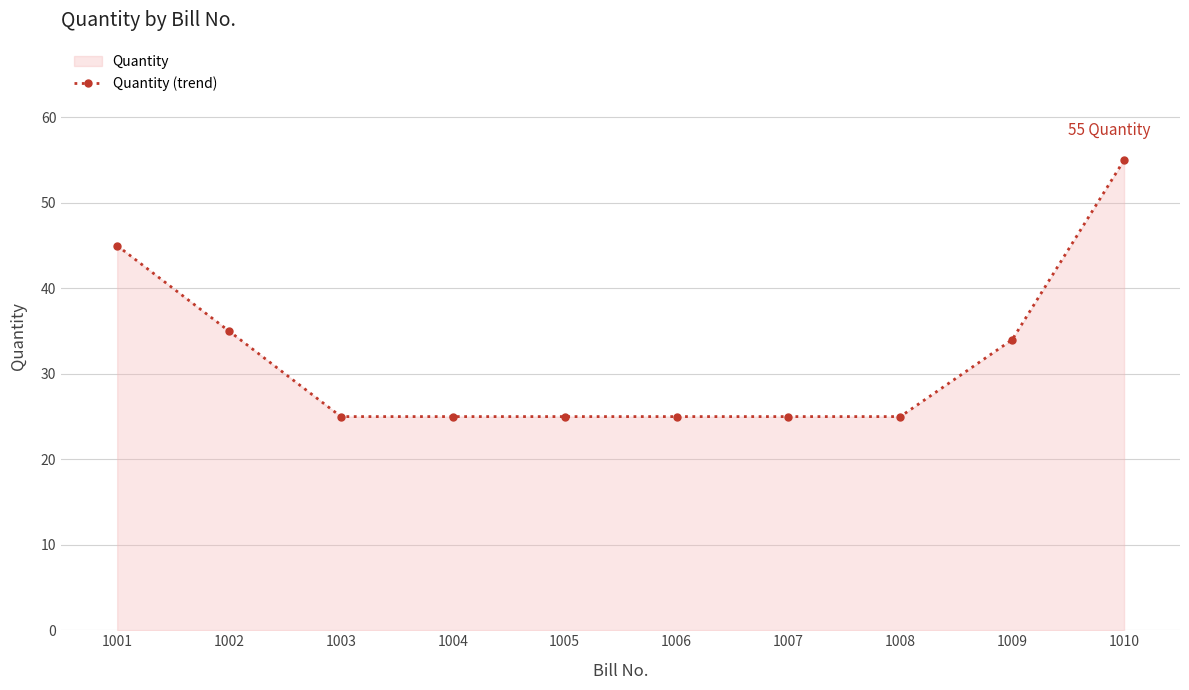

Rank the categories by value from lowest to highest.

1003, 1004, 1005, 1006, 1007, 1008, 1009, 1002, 1001, 1010